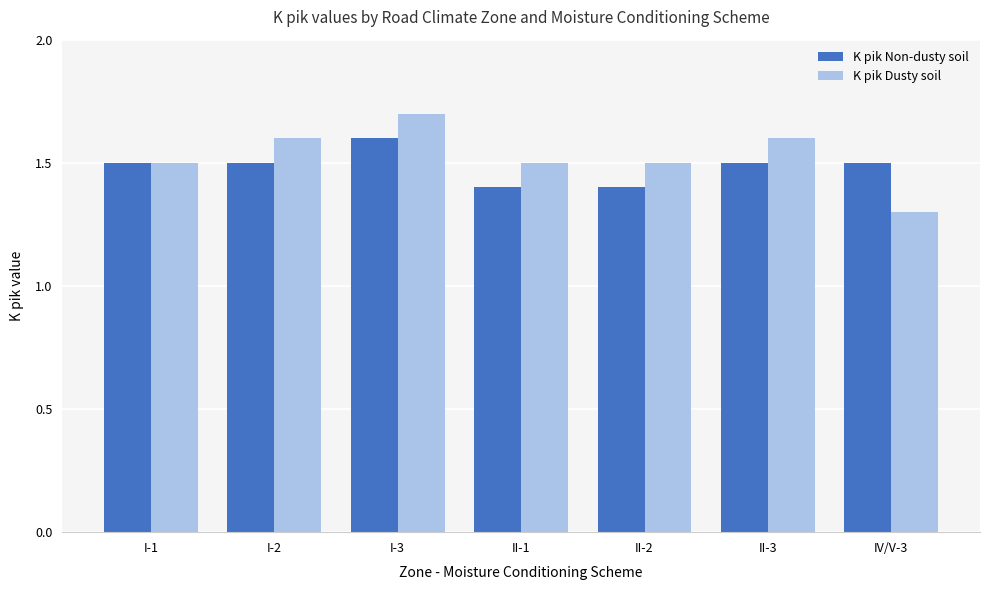

How many groups of bars are there?

7